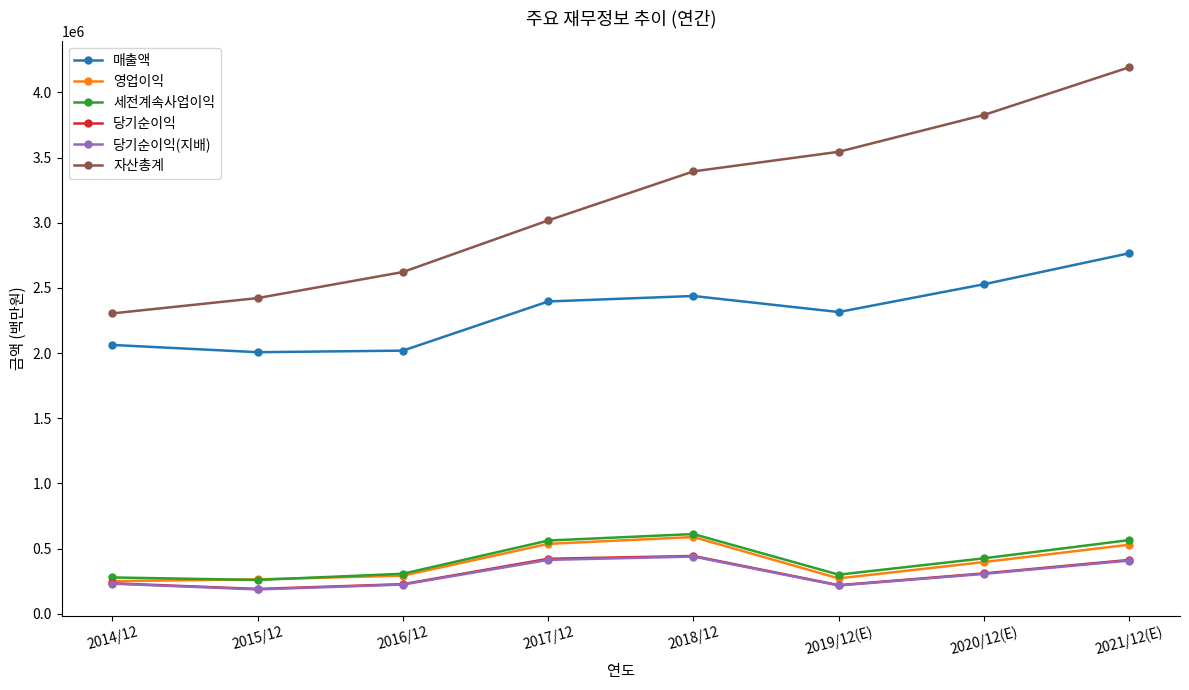

How many interior local peaks does the 세전계속사업이익 series have?

1